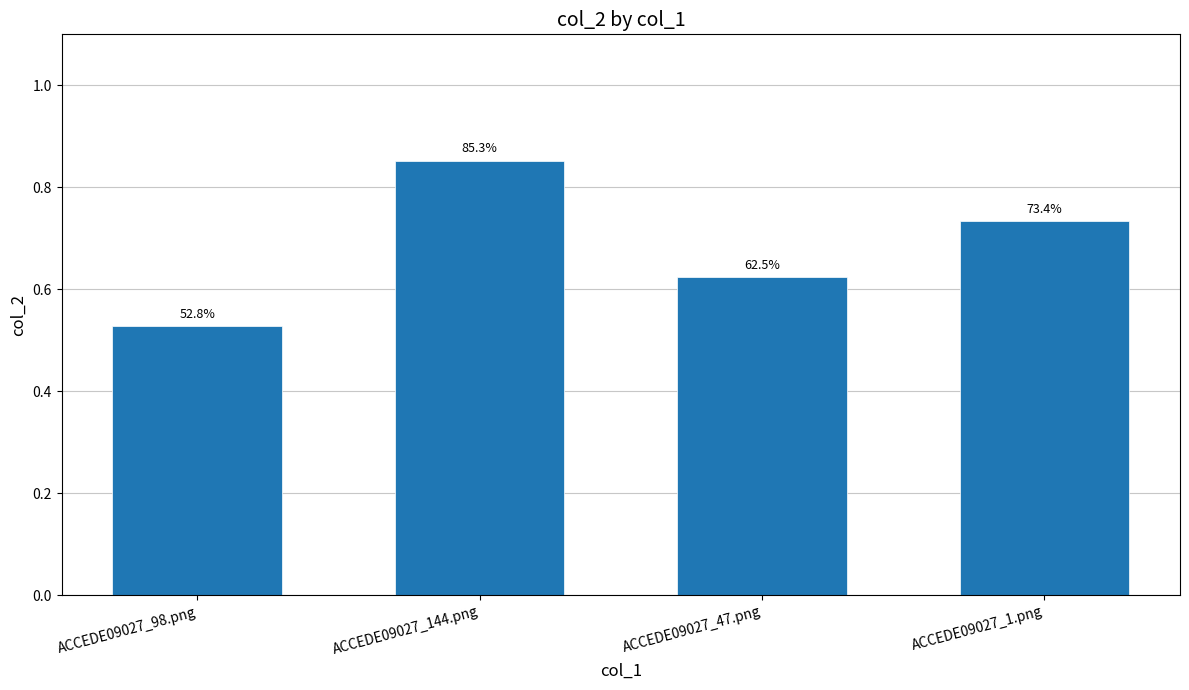

What is the difference between the values at ACCEDE09027_144.png and ACCEDE09027_47.png?

0.2